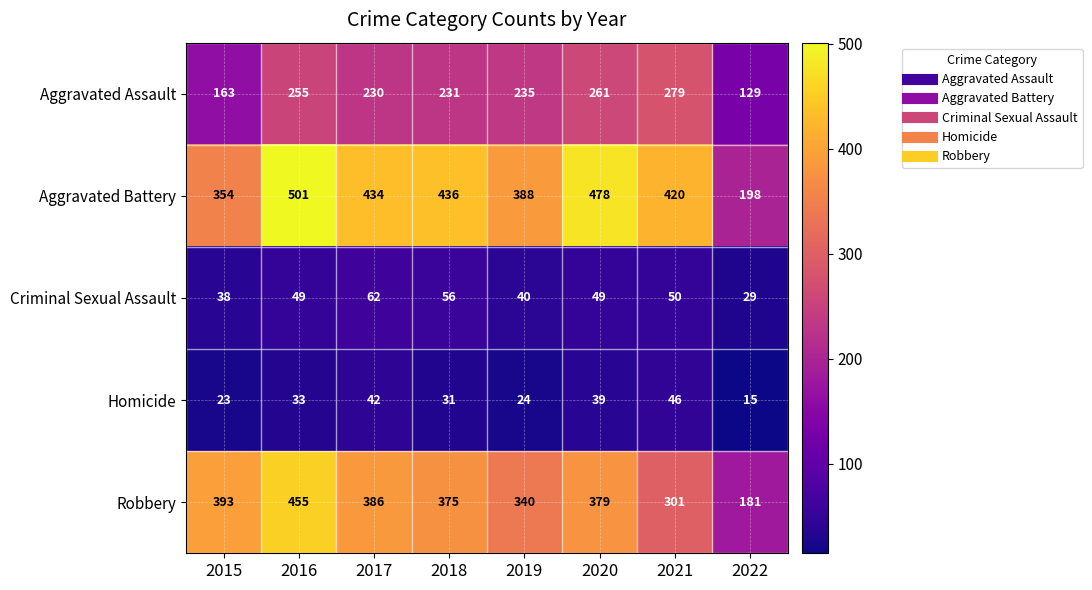

What is the difference between the maximum and second lowest values in the Aggravated Assault series?

116